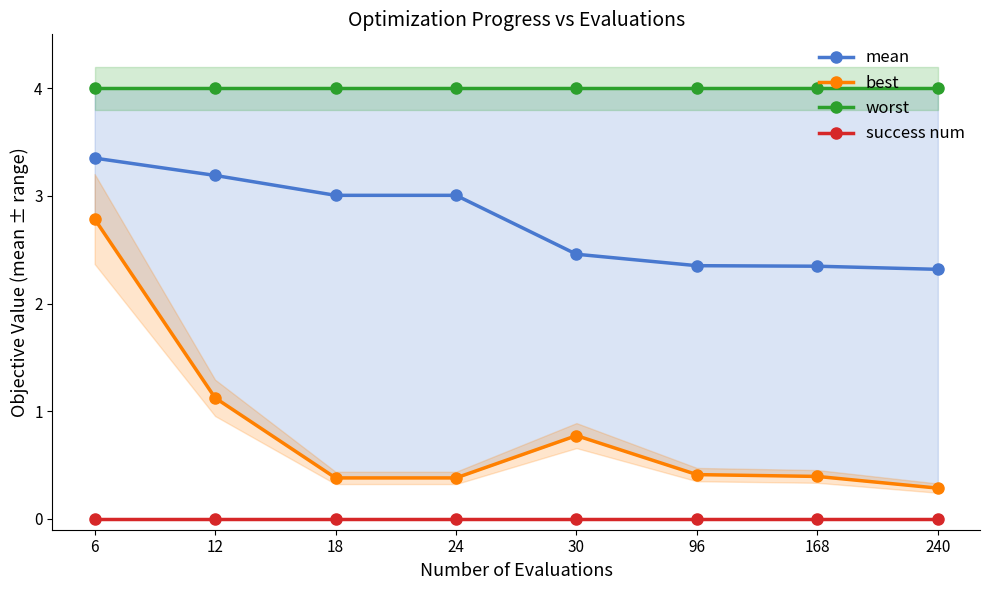

What is the sum of the mean values at 12 and 24?

6.2